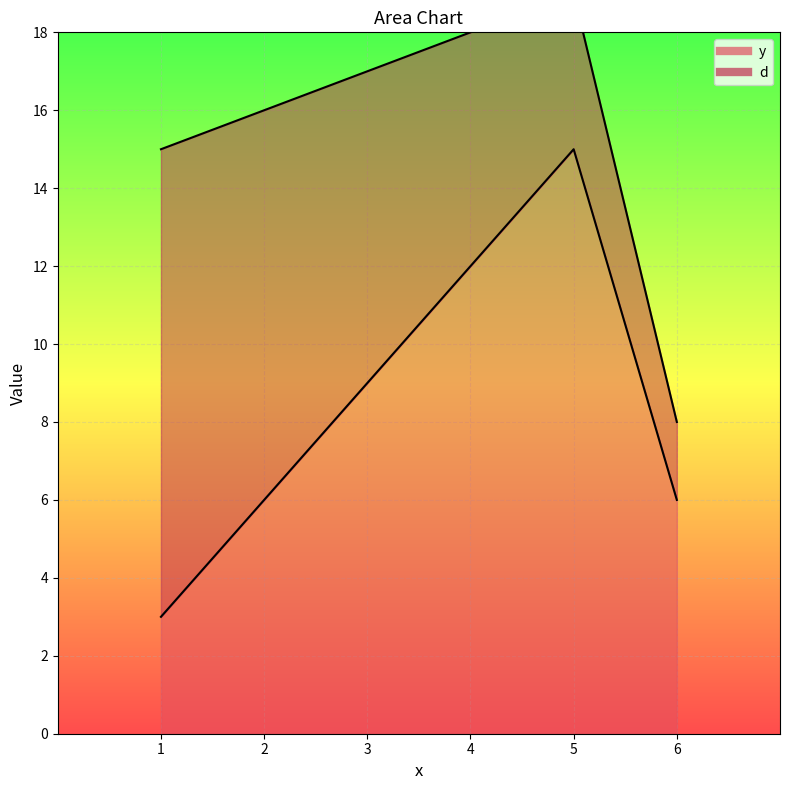

How many values are between 6 and 12?

4